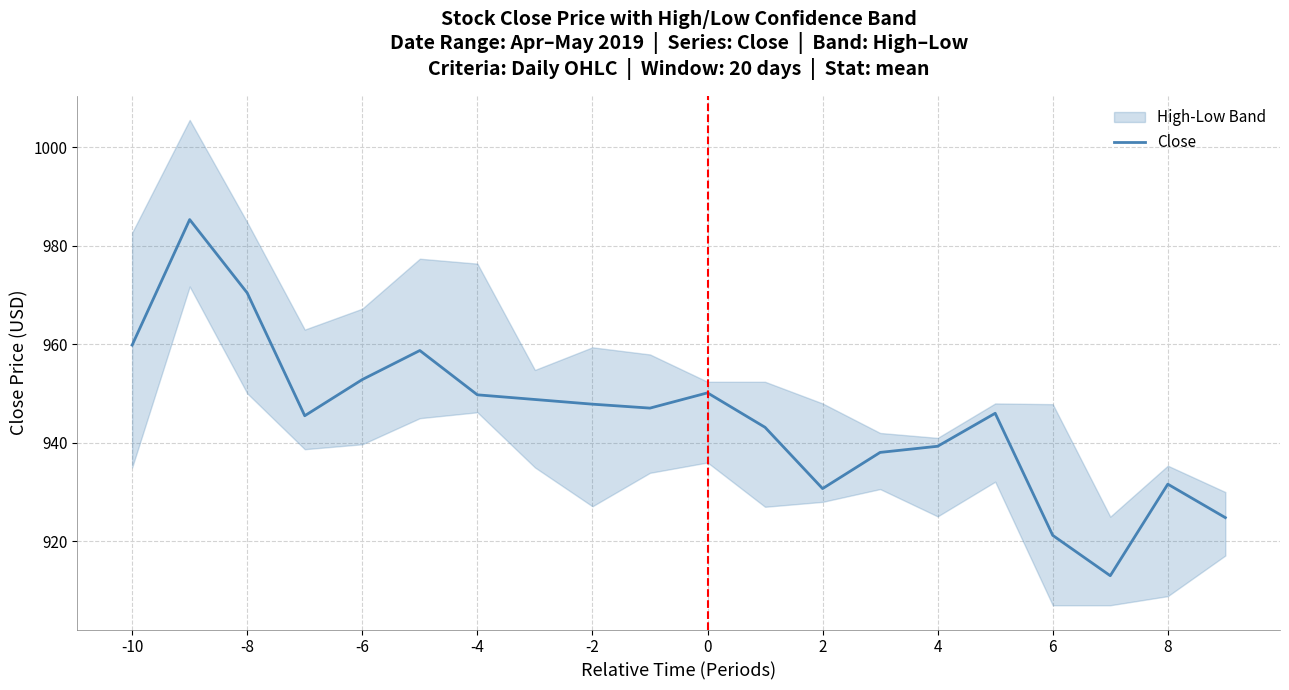

True or false: Close has a value of 921.2 at 6.

True